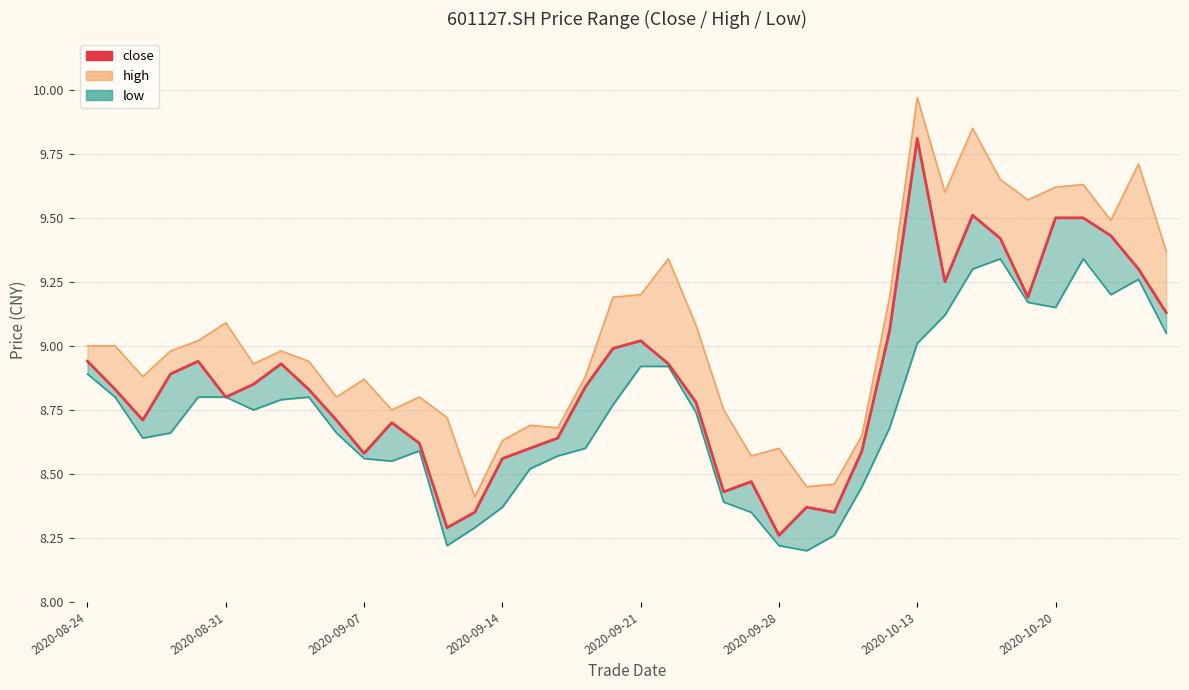

The value at 13 is 8.3. True or false?

True